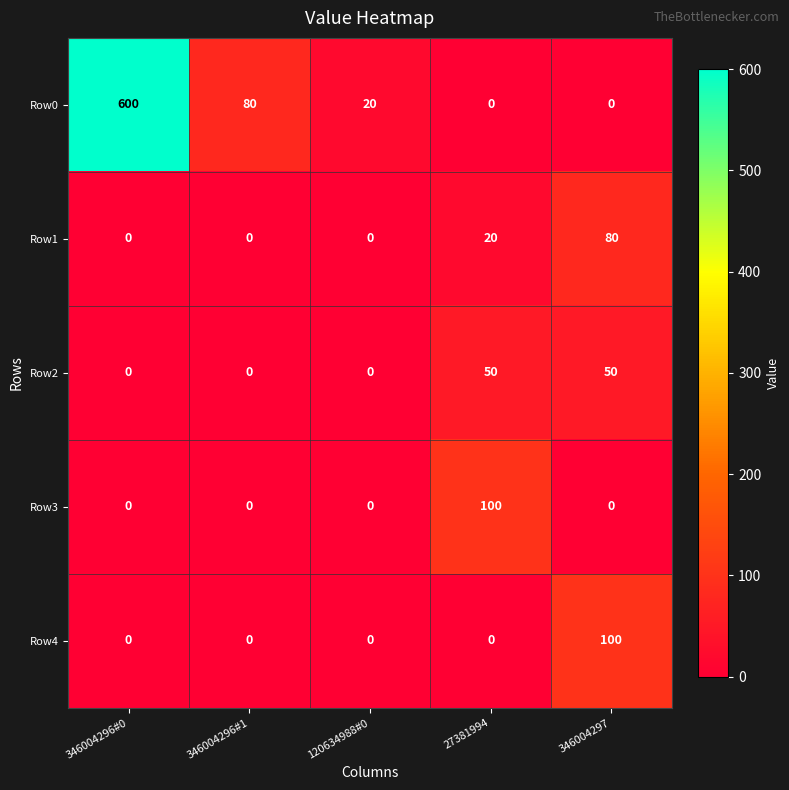

What is the maximum value for Row0?

600